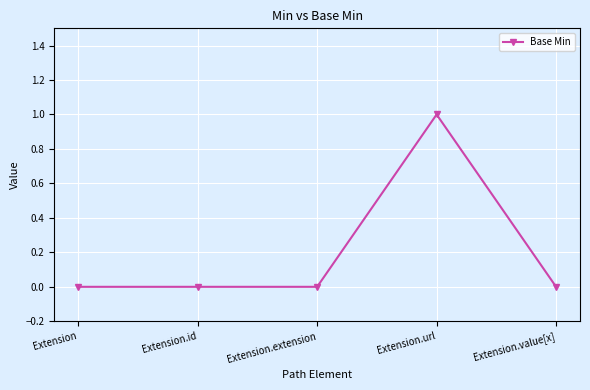

Does the chart display data point markers on the line(s)?

Yes